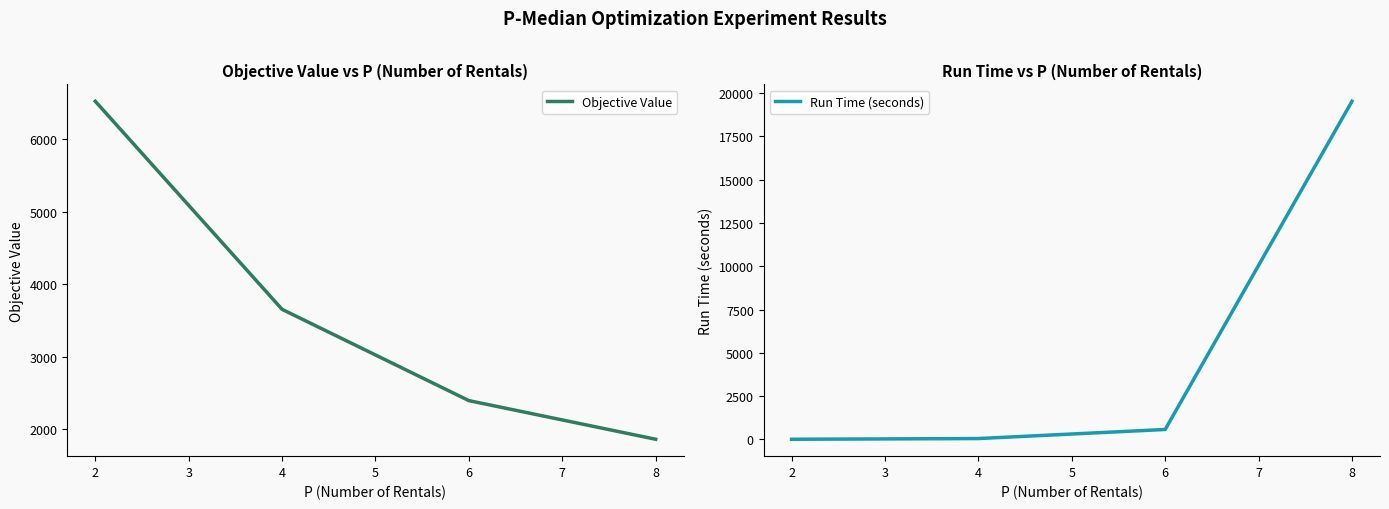

What is the difference between the Objective Value values at 8 and 2?

4665.0